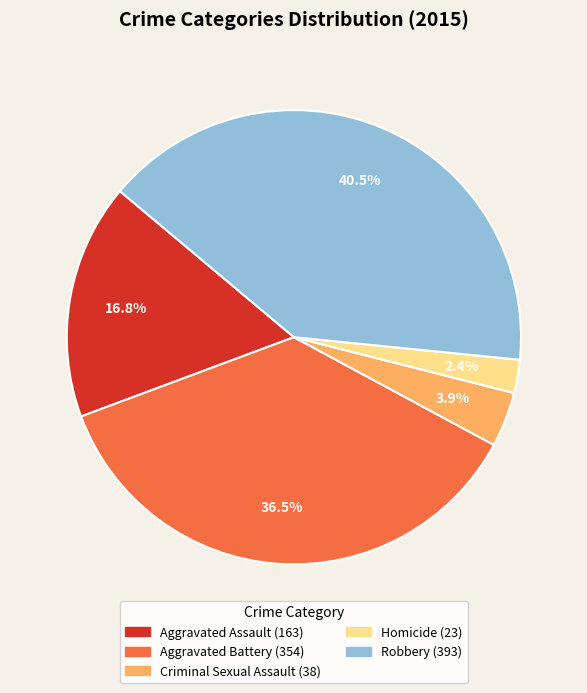

To the nearest percent, what is the average slice percentage?

20%